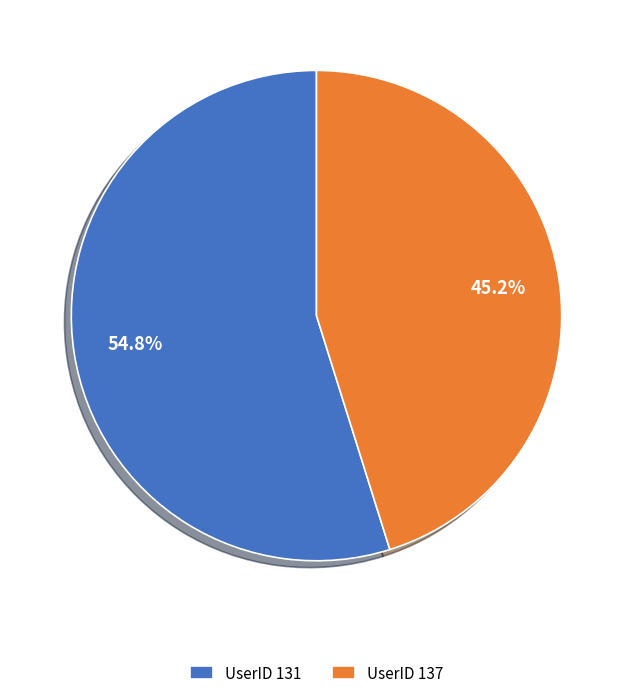

How much of the chart is everything except UserID 137?

54.8%